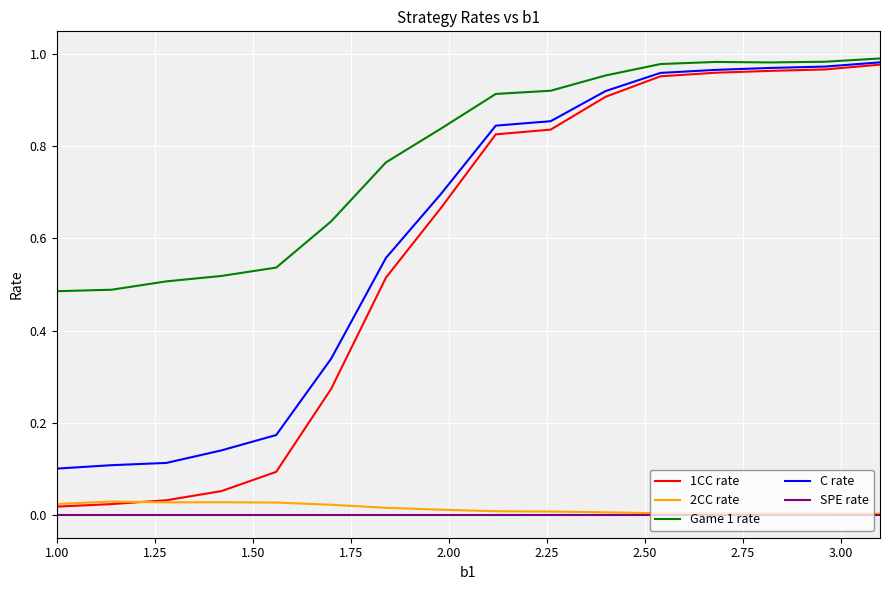

True or false: C rate and SPE rate intersect in this chart.

False